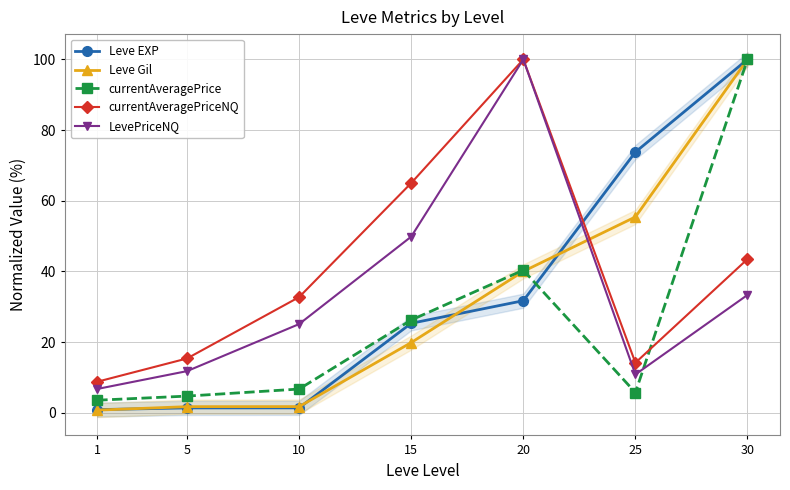

True or false: Leve Gil has more than 1 points higher than both neighbors.

False